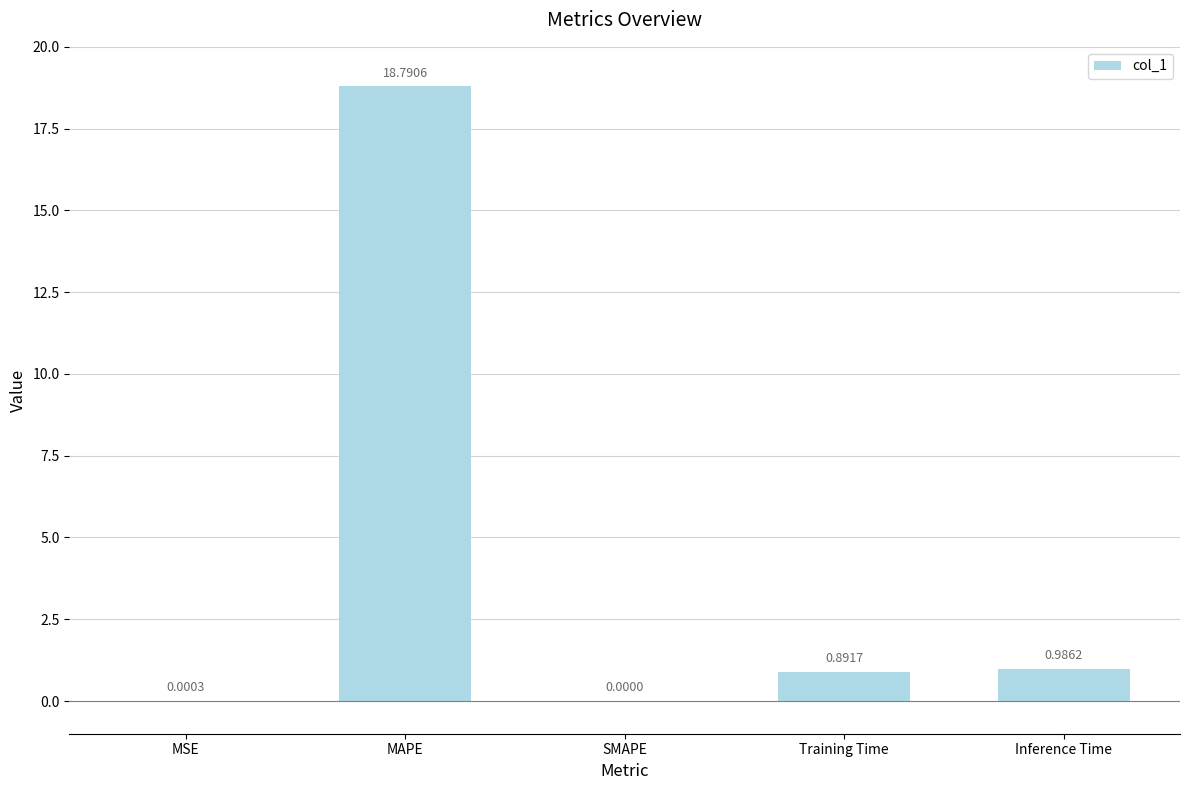

At which label is the value closest to 9?

Inference Time